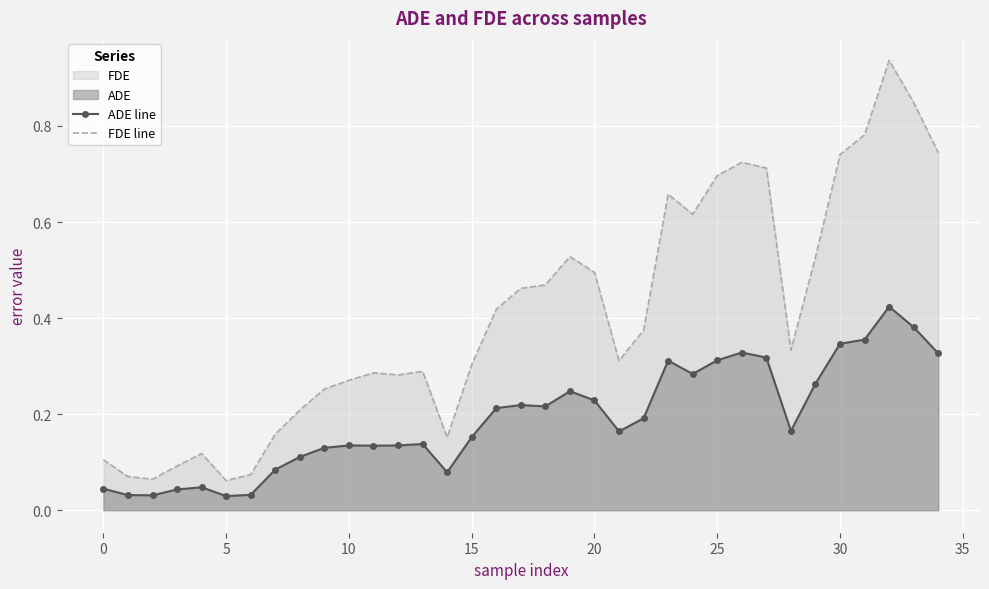

Which series has the largest total across all categories?

FDE line